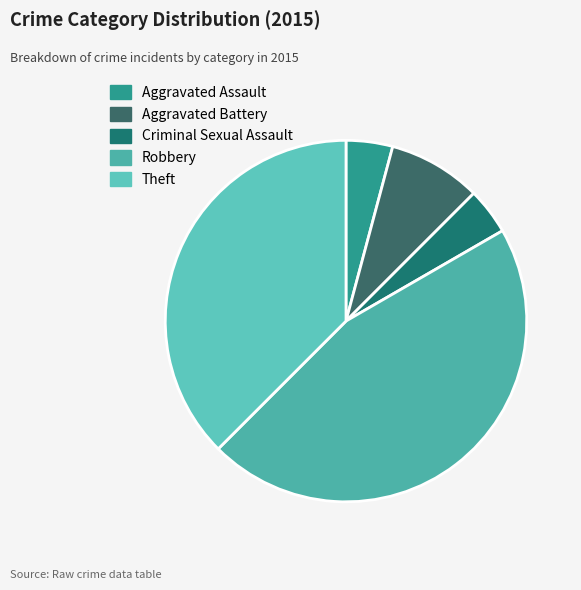

Rank the categories by value from highest to lowest.

Robbery, Theft, Aggravated Battery, Aggravated Assault, Criminal Sexual Assault